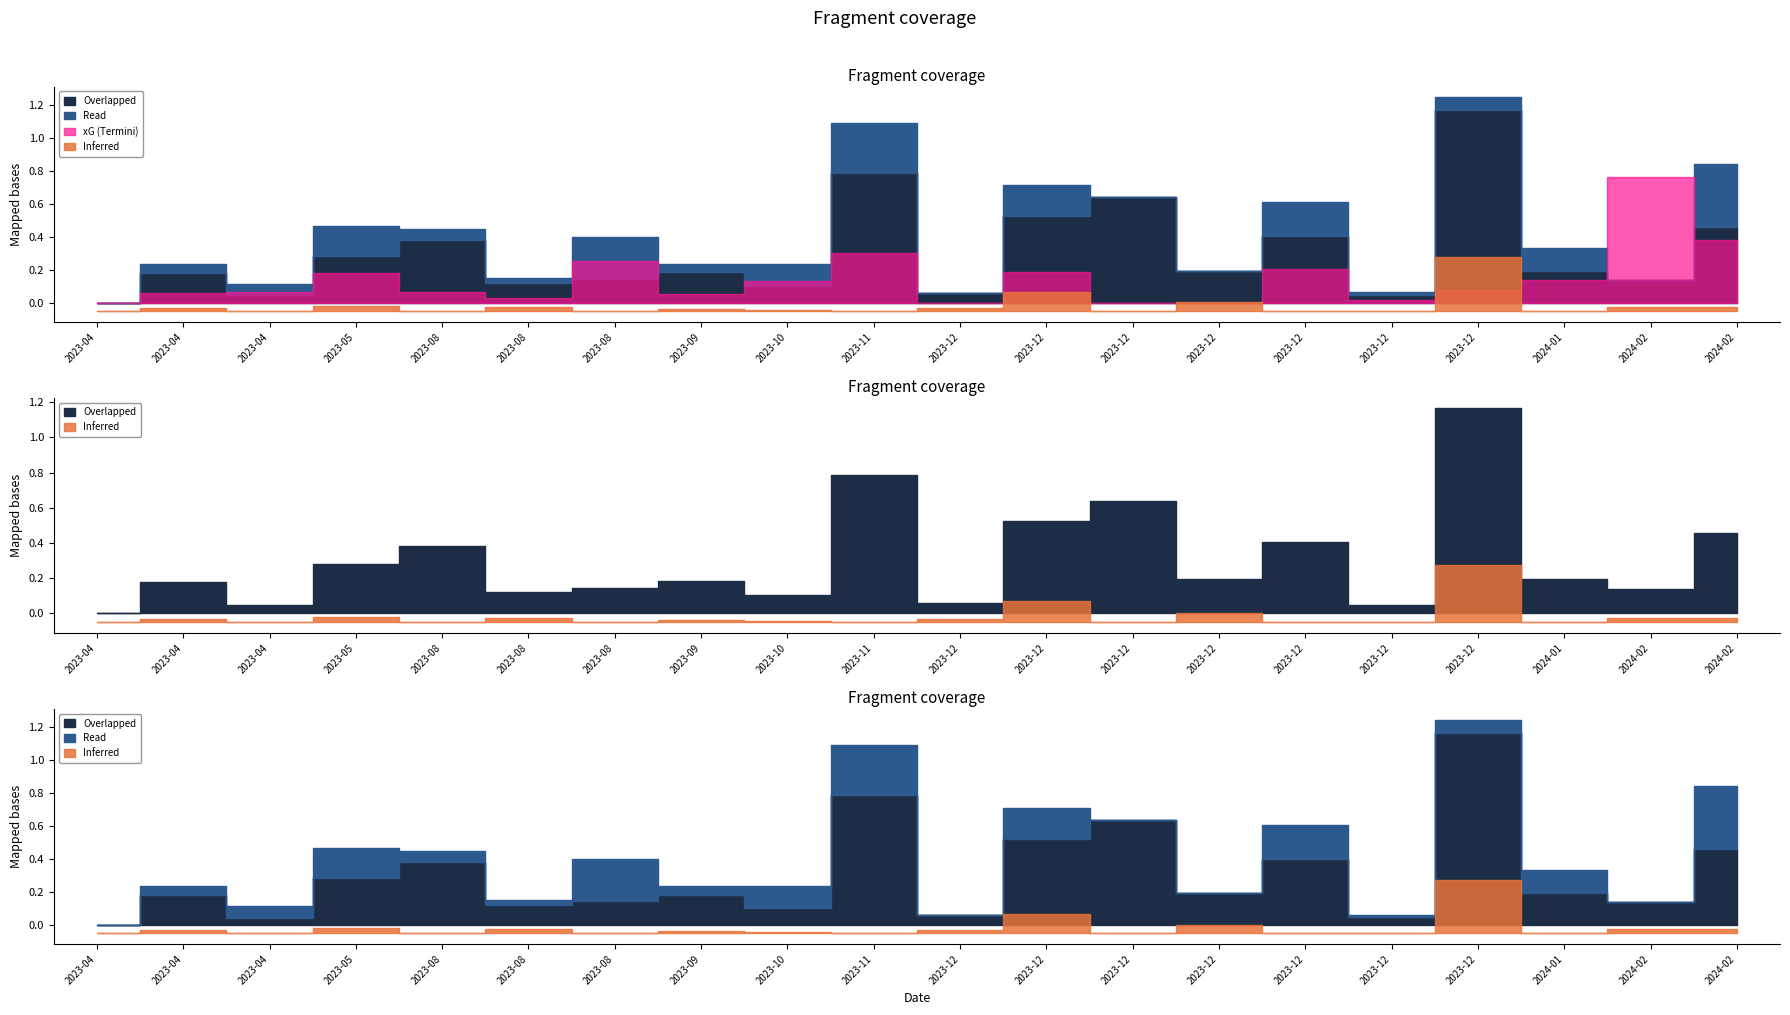

The value of xG at 2023-04-15 is 0.1. True or false?

True